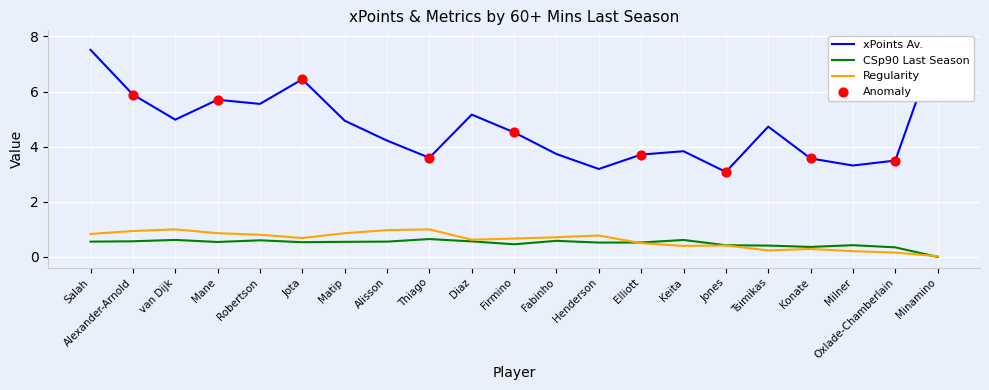

Which series has the widest spread of Y values?

xPoints Av.